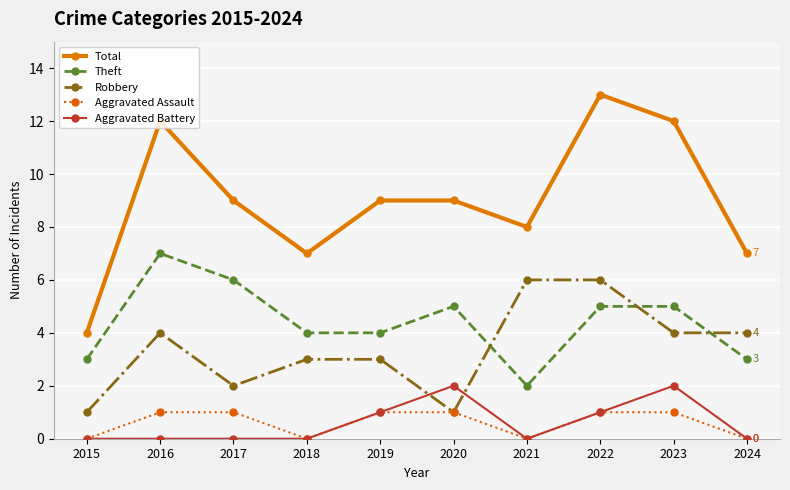

True or false: Theft and Total cross at least once.

False